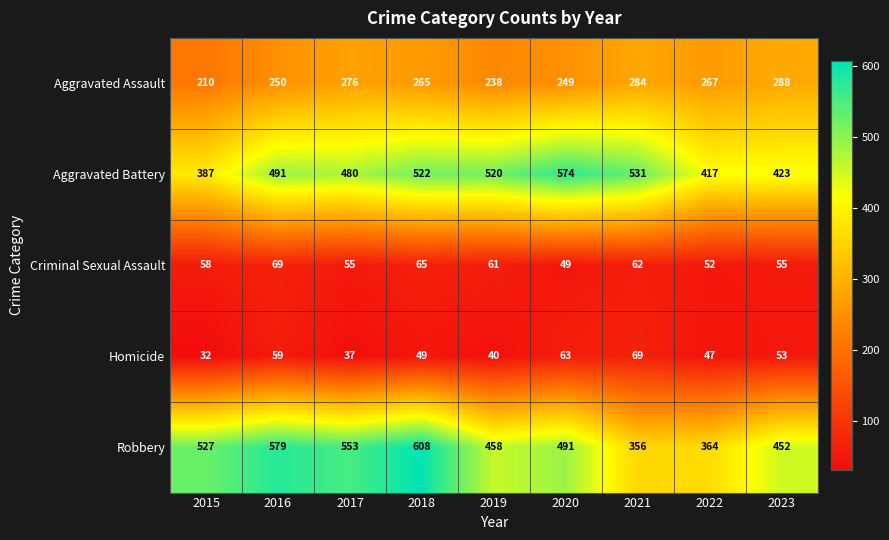

True or false: Criminal Sexual Assault has a value of 61 at 2019.

True